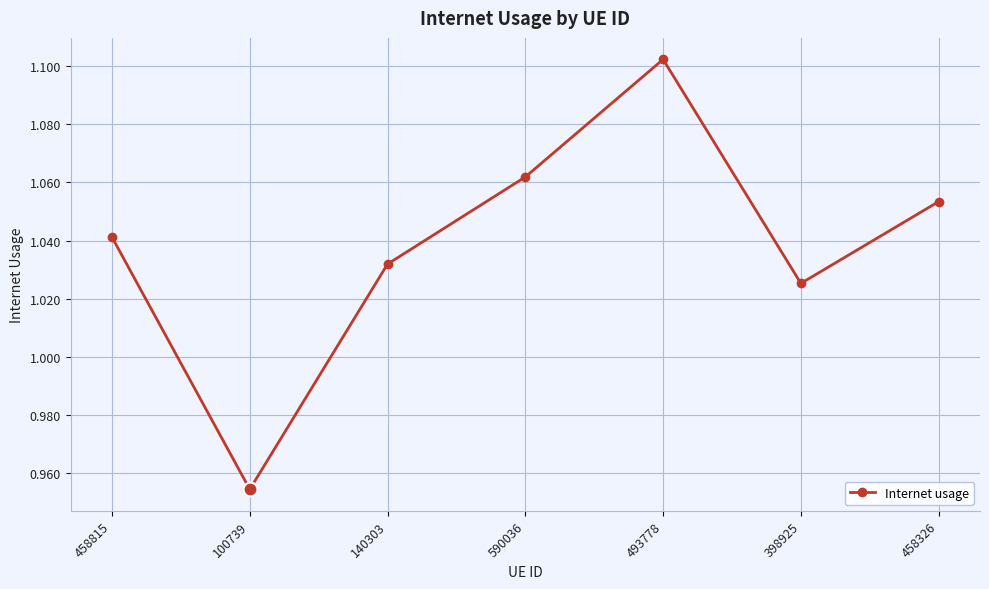

At which category does the chart reach its minimum across all series?

100739